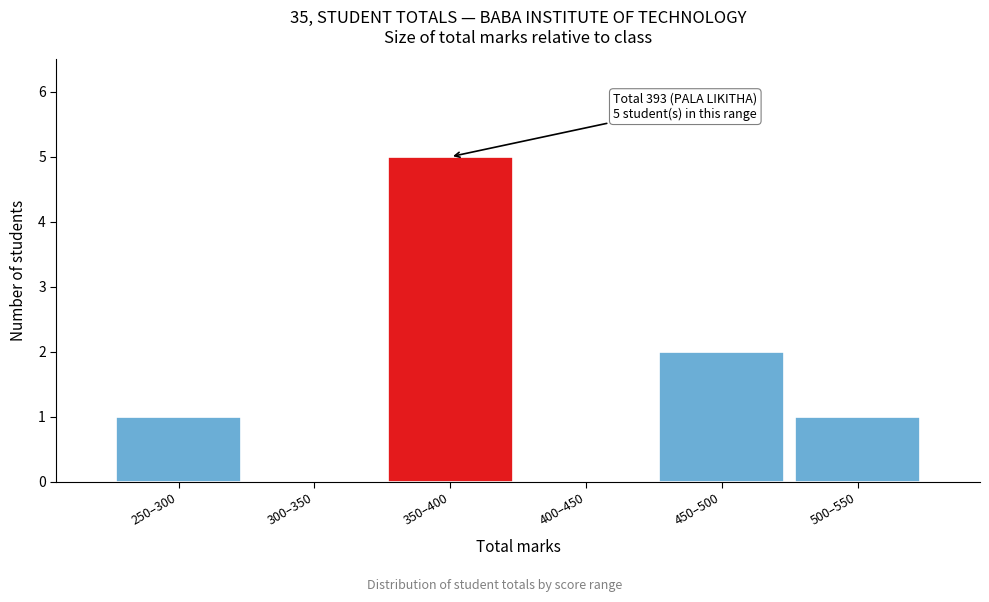

Reading right to left, transcribe all the data shown in this chart.

500–550=1	450–500=2	400–450=0	350–400=5	300–350=0	250–300=1